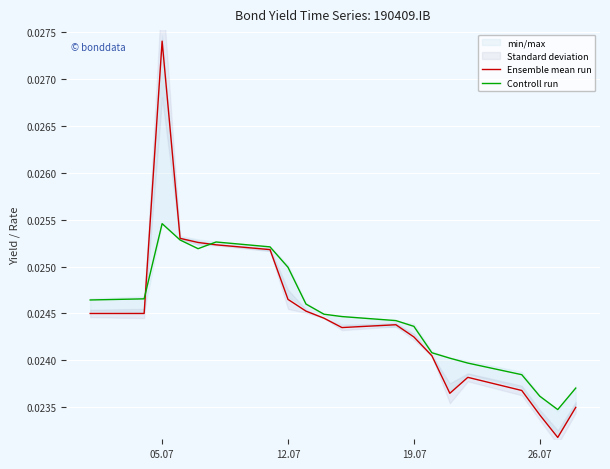

How many times do Controll run and Ensemble mean run cross each other?

2